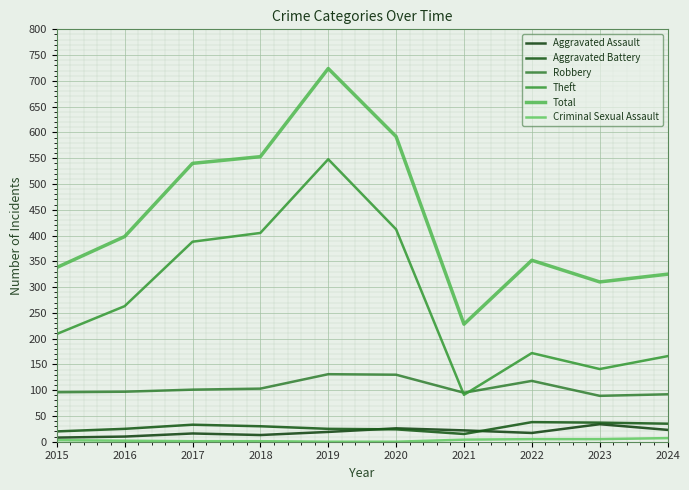

List the series in order of their peak value, lowest first.

Criminal Sexual Assault, Aggravated Assault, Aggravated Battery, Robbery, Theft, Total